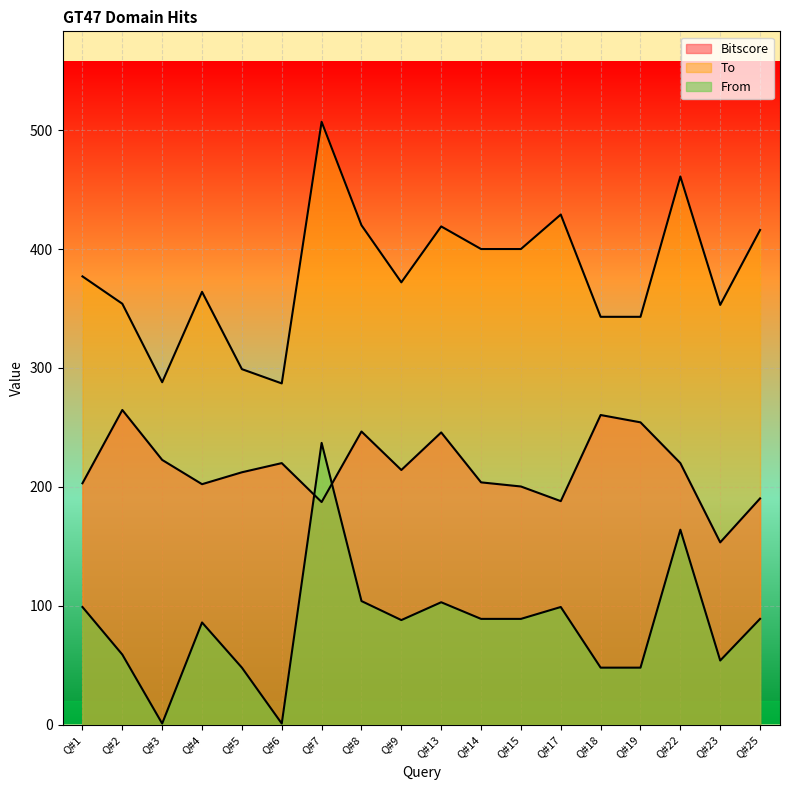

True or false: Bitscore has more than 0 interior local peaks.

True